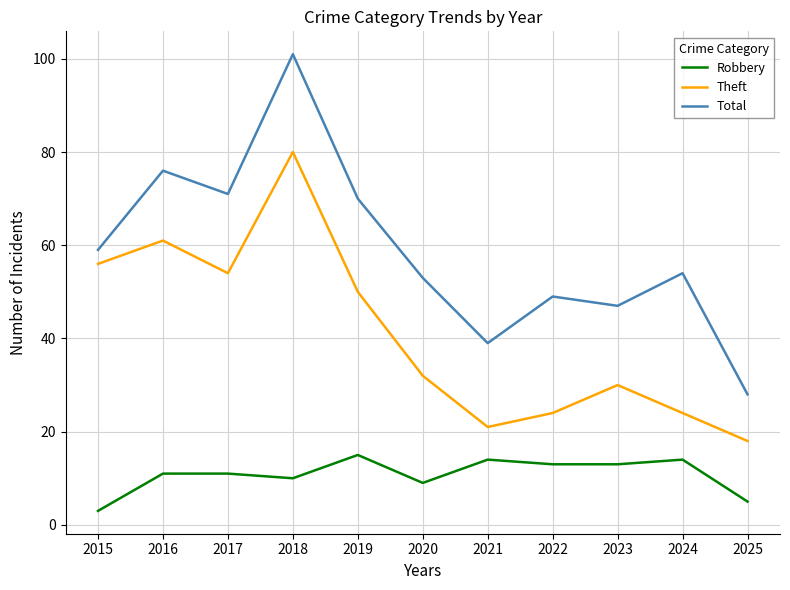

Reading left to right, what are all the values shown in this chart?

Robbery: 3	11	11	10	15	9	14	13	13	14	5
Theft: 56	61	54	80	50	32	21	24	30	24	18
Total: 59	76	71	101	70	53	39	49	47	54	28